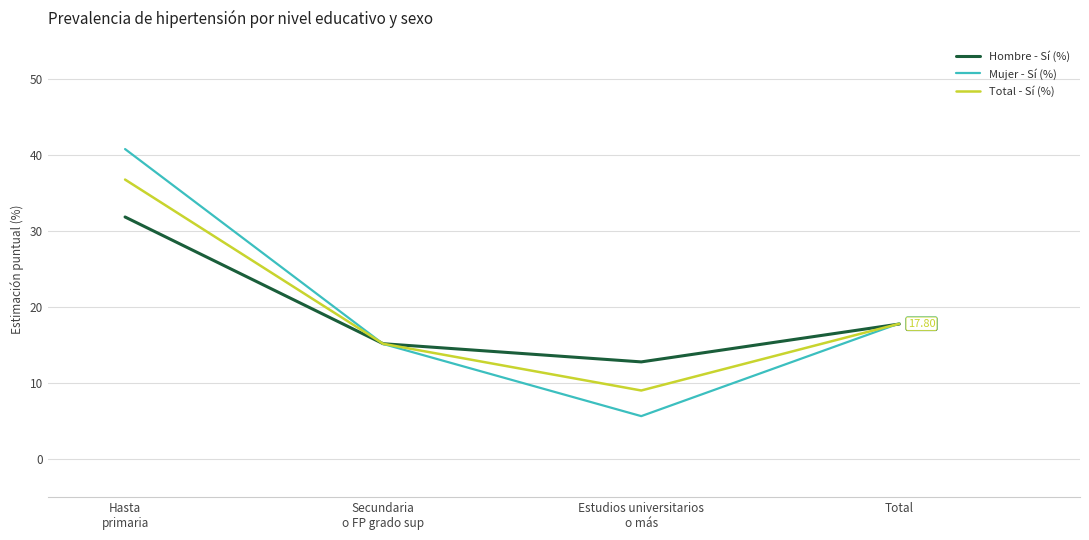

What is the greatest value displayed?

40.8